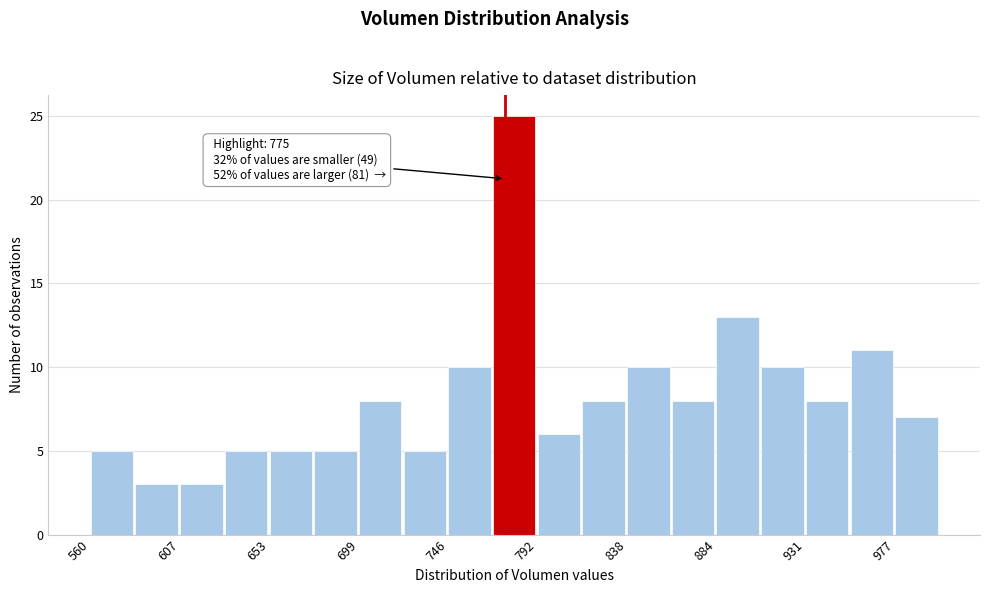

Which range on the x-axis has the tallest bar?

770 to 790